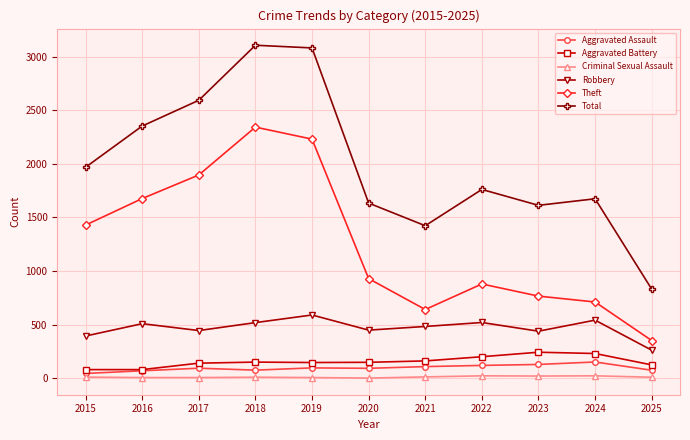

What value does the Aggravated Assault series have at 2024, to the nearest 10?

150